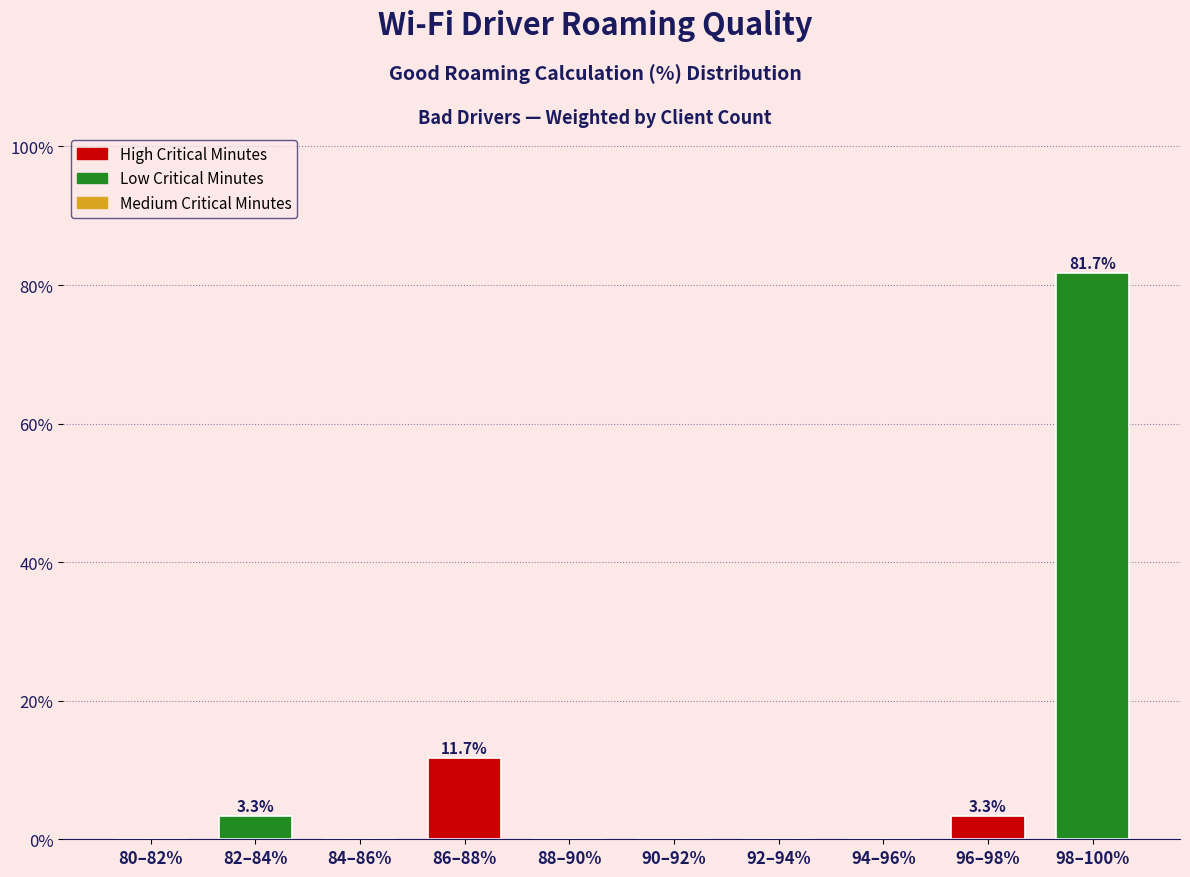

Reading left to right, what are all the values shown in this chart?

80–82%=0.0	82–84%=3.3	84–86%=0.0	86–88%=11.7	88–90%=0.0	90–92%=0.0	92–94%=0.0	94–96%=0.0	96–98%=3.3	98–100%=81.7